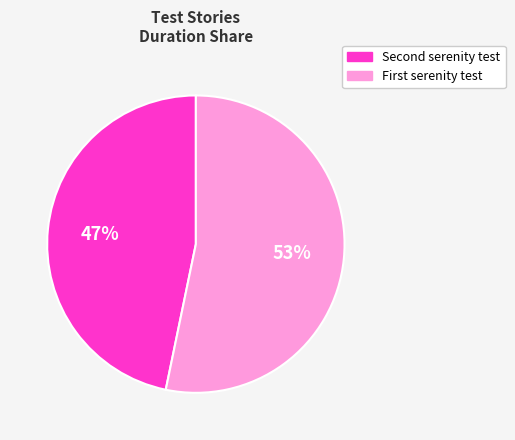

What is the majority slice?

First serenity test